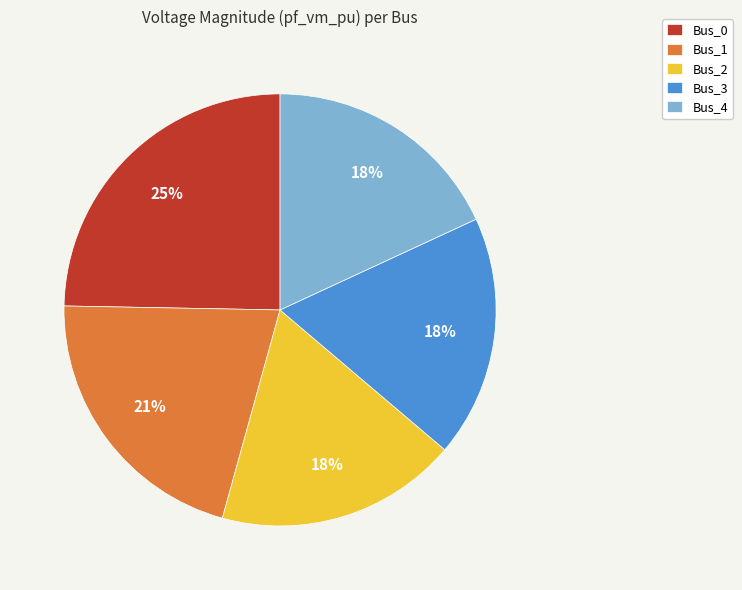

Which slice is the largest?

Bus_0